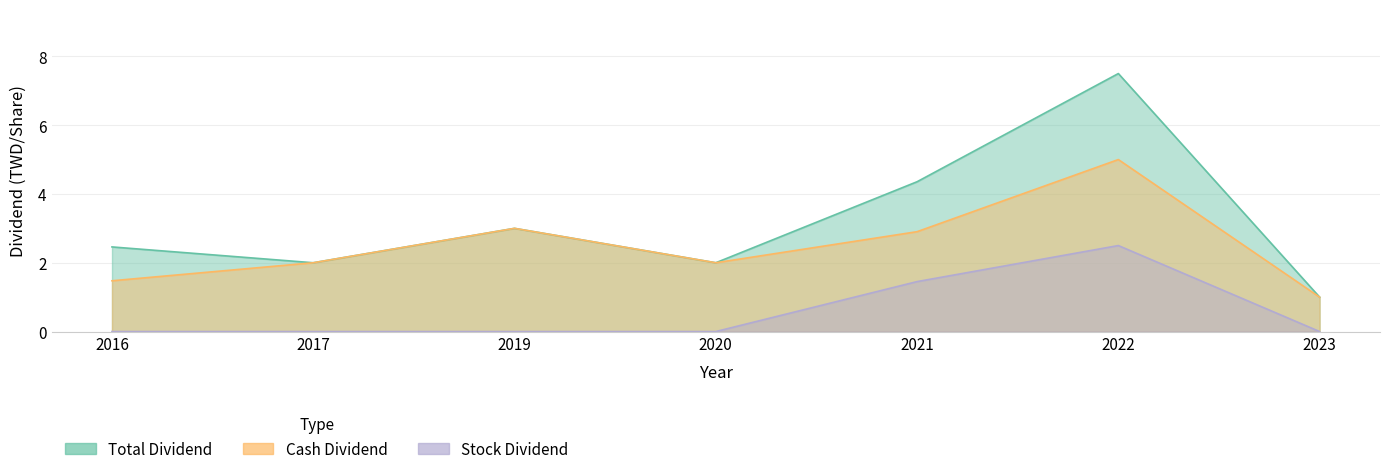

What is the value of the Cash Dividend point at the 7th from the left?

1.0